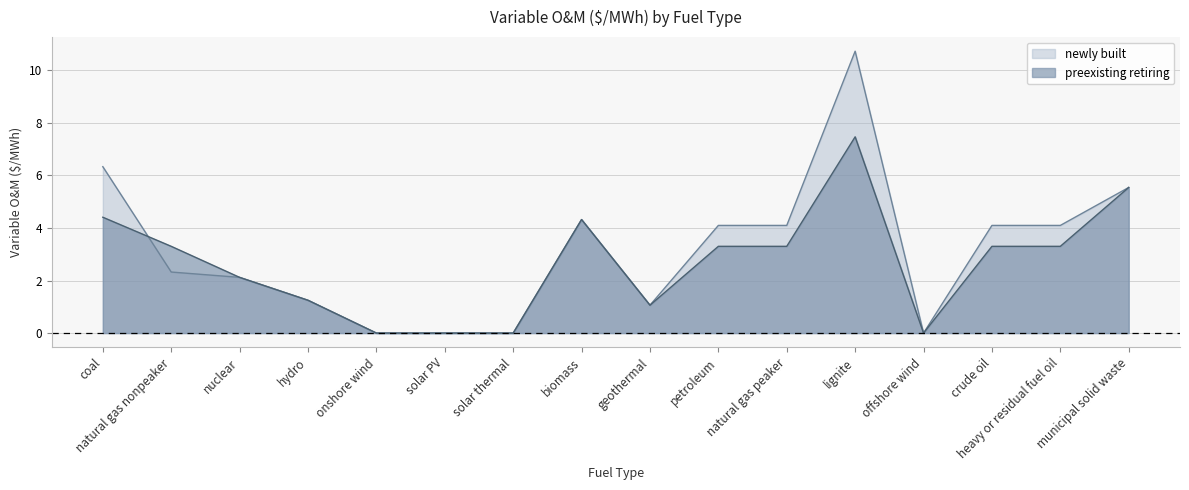

Which category has the highest value across all series?

lignite